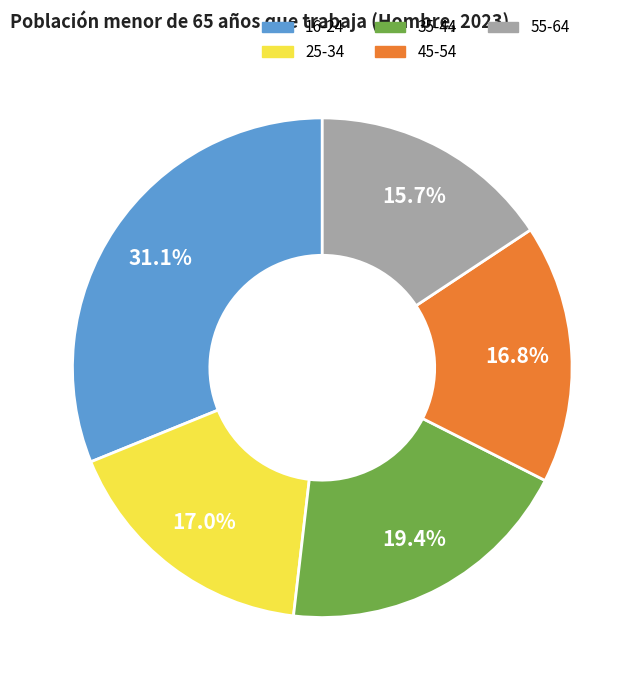

What is the largest slice in the pie chart?

16-24